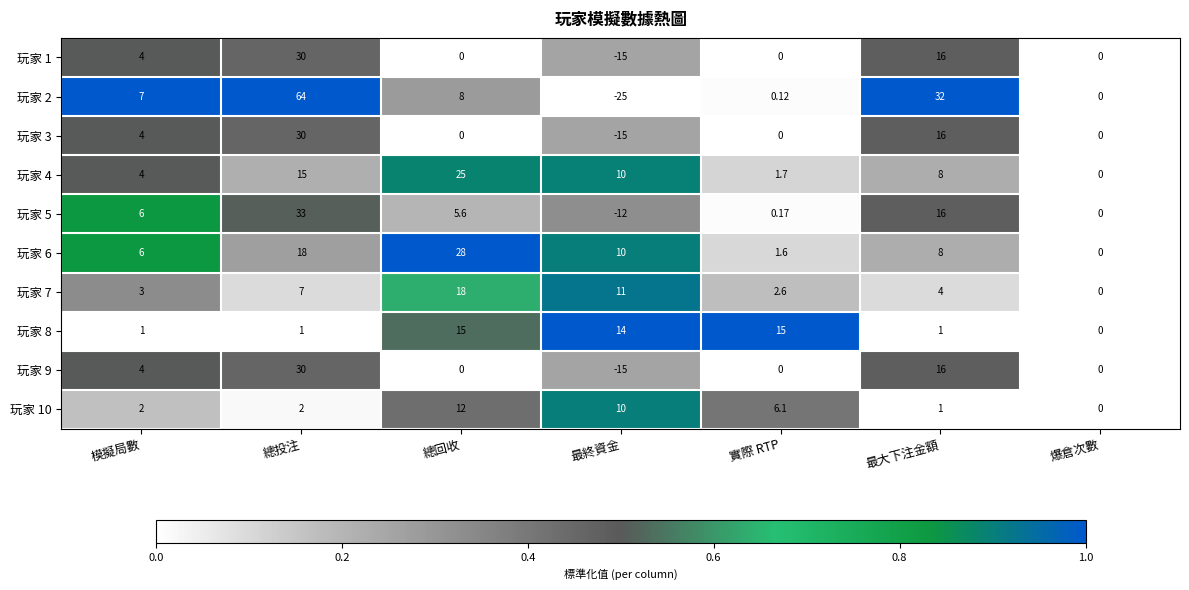

Is the value of 玩家 4 at 最終資金 greater than the value of 玩家 5 at 最大下注金額?

No